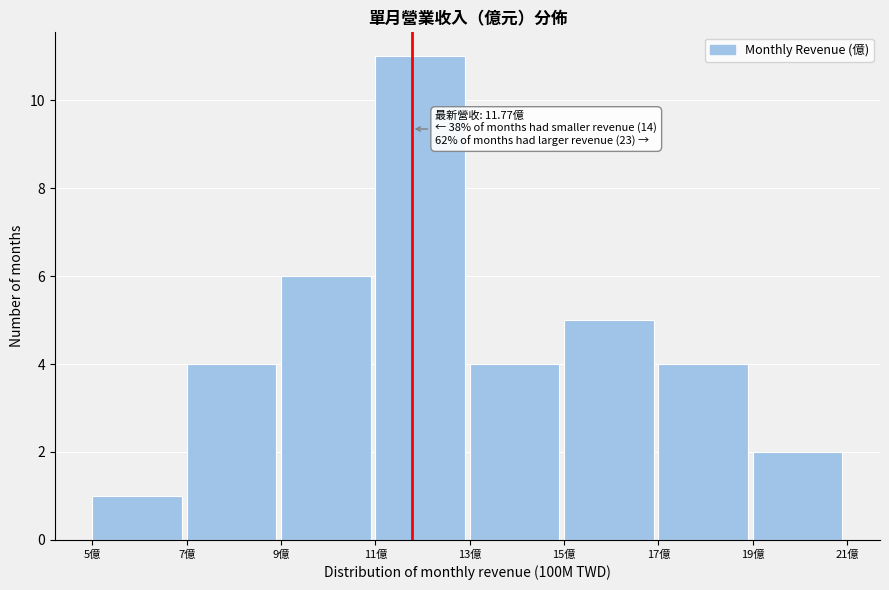

Over which range of the x-axis is the bar tallest?

11 to 13